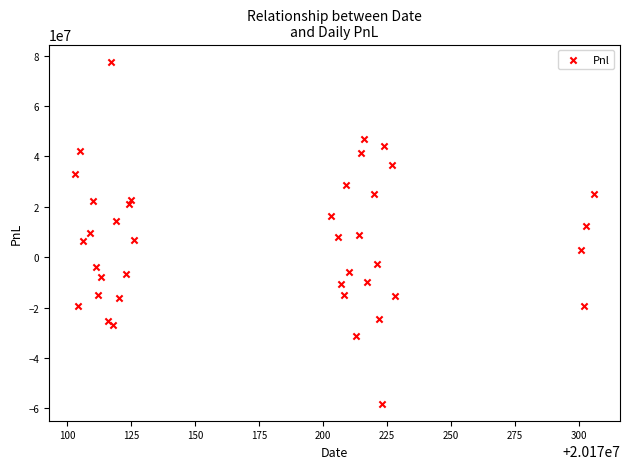

What is the range of Y values (max minus min)?

135692702.4